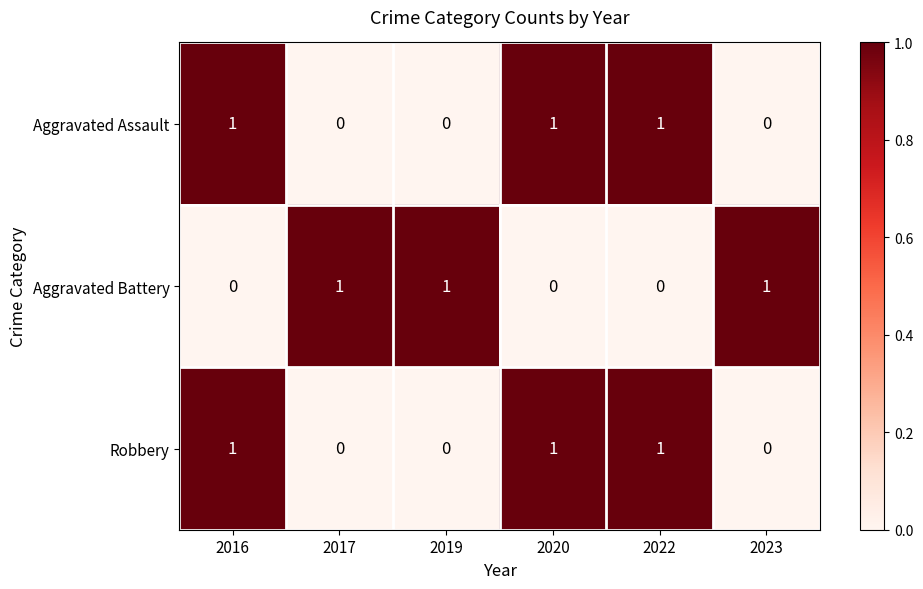

At how many categories does at least one series exceed 0?

6